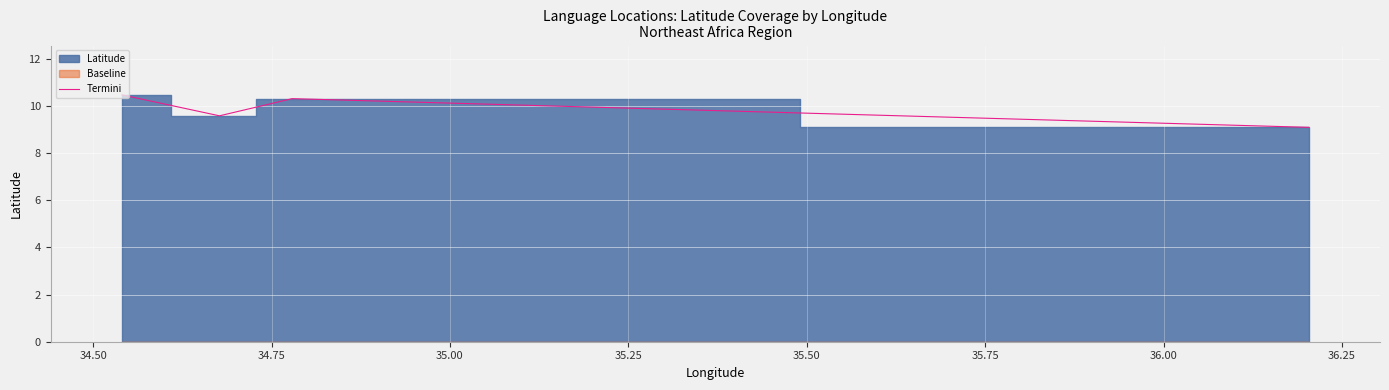

What is the maximum value for Termini?

10.5